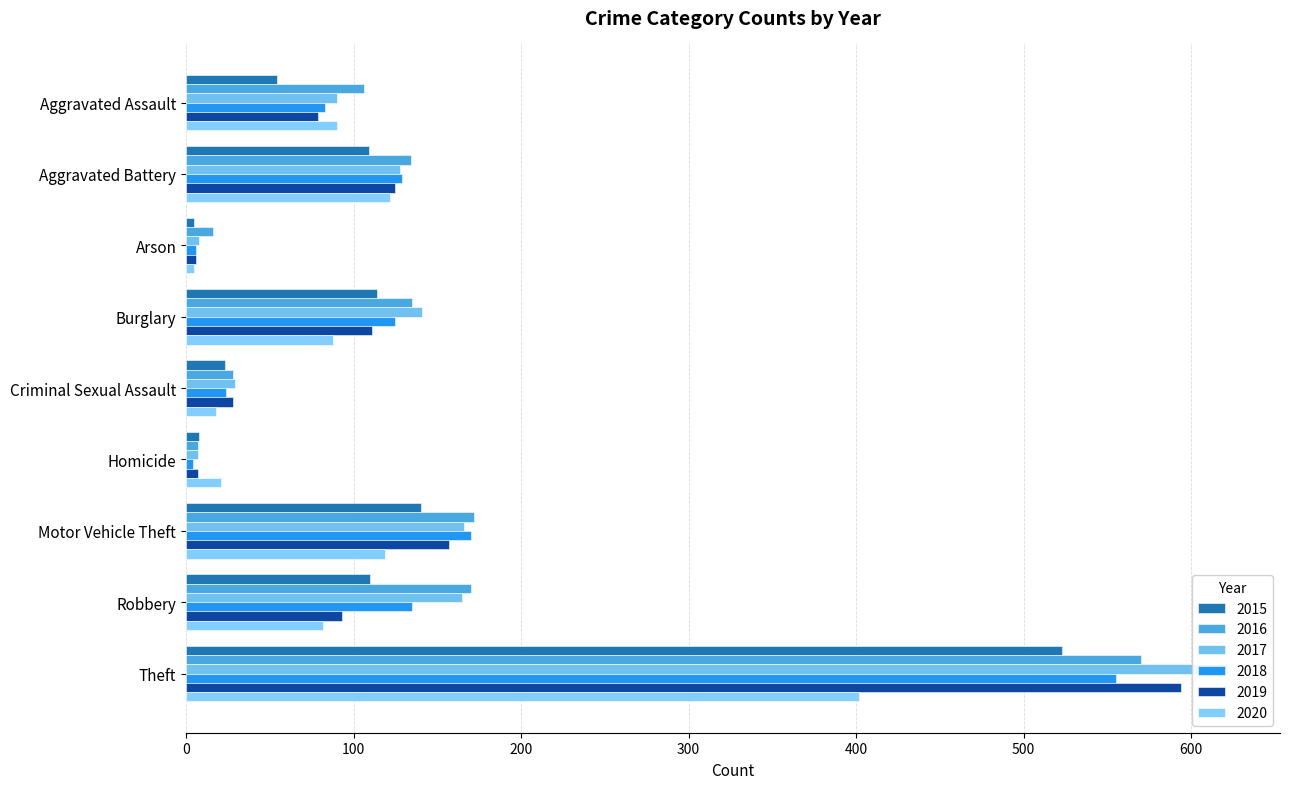

At which label does 2018 first exceed 125?

Aggravated Battery